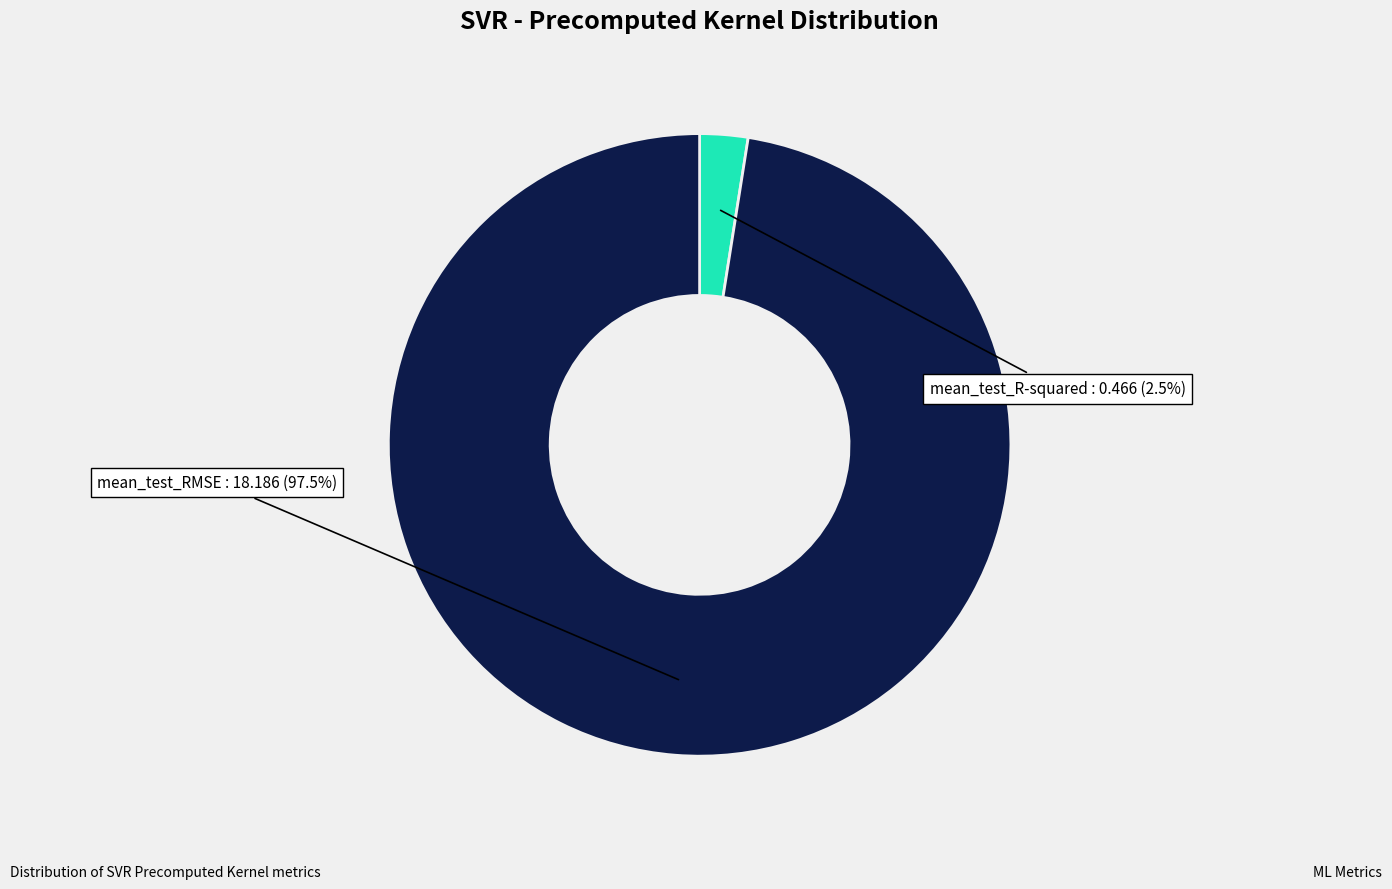

What percentage do mean_test_RMSE and mean_test_R-squared together represent?

100.0%